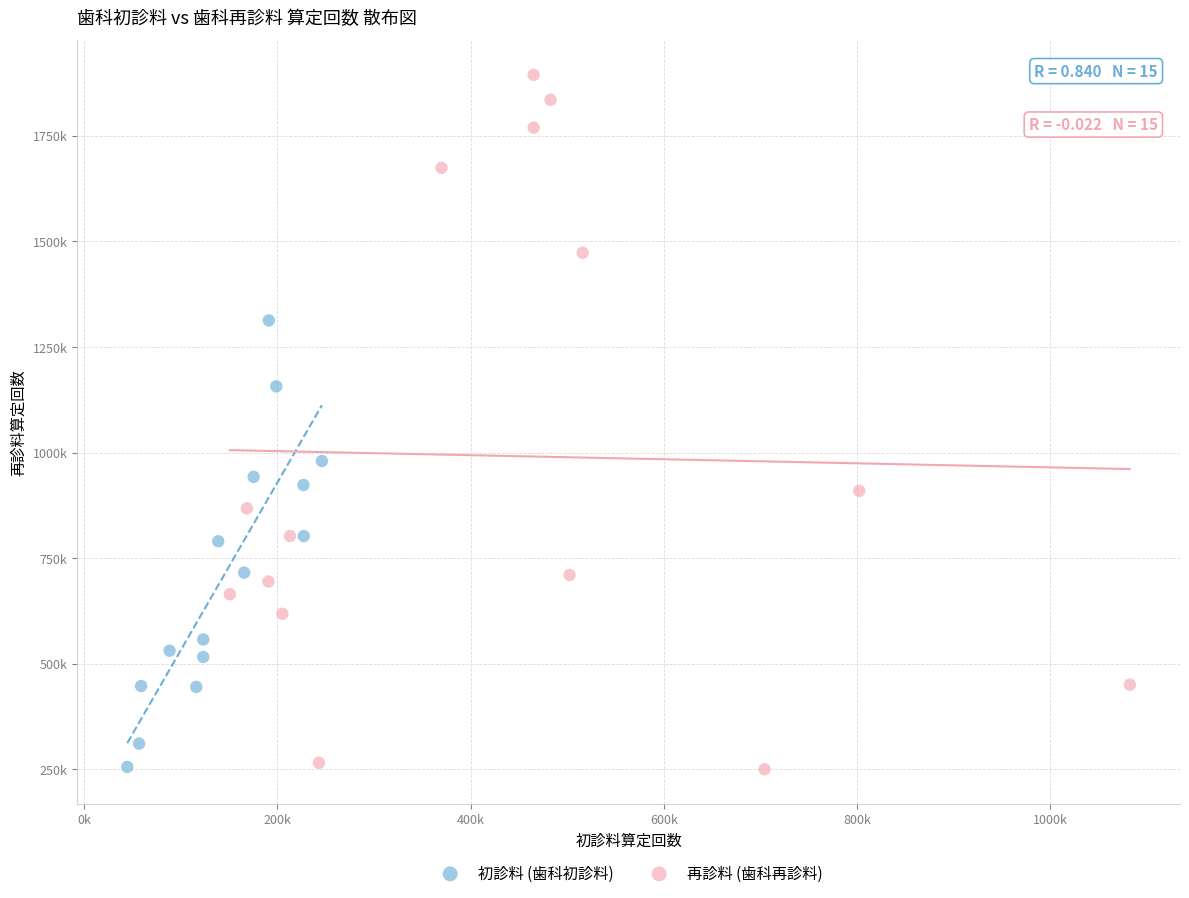

What are all the series names shown in the legend?

初診料 (歯科初診料), 再診料 (歯科再診料)